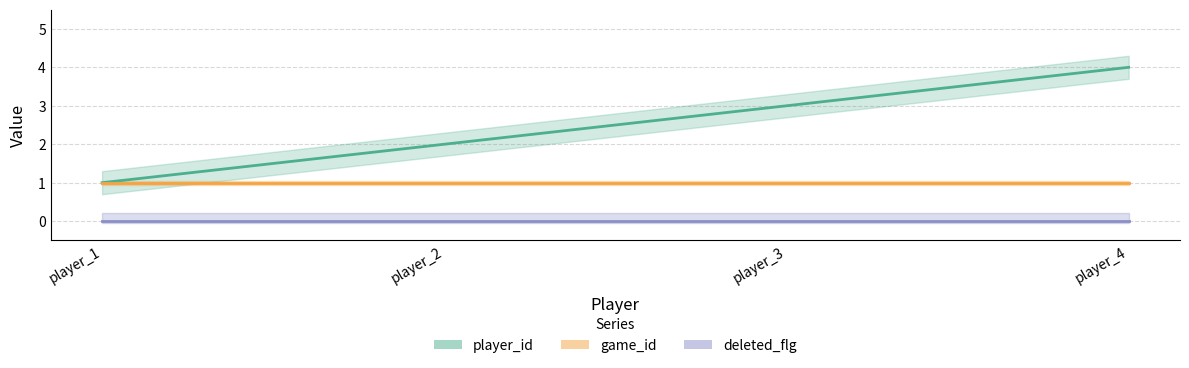

Between player_2 and player_4, which is larger?

player_4